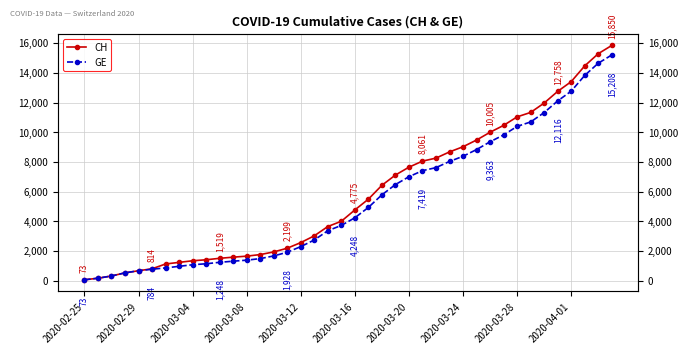

Which series has the largest total across all categories?

CH